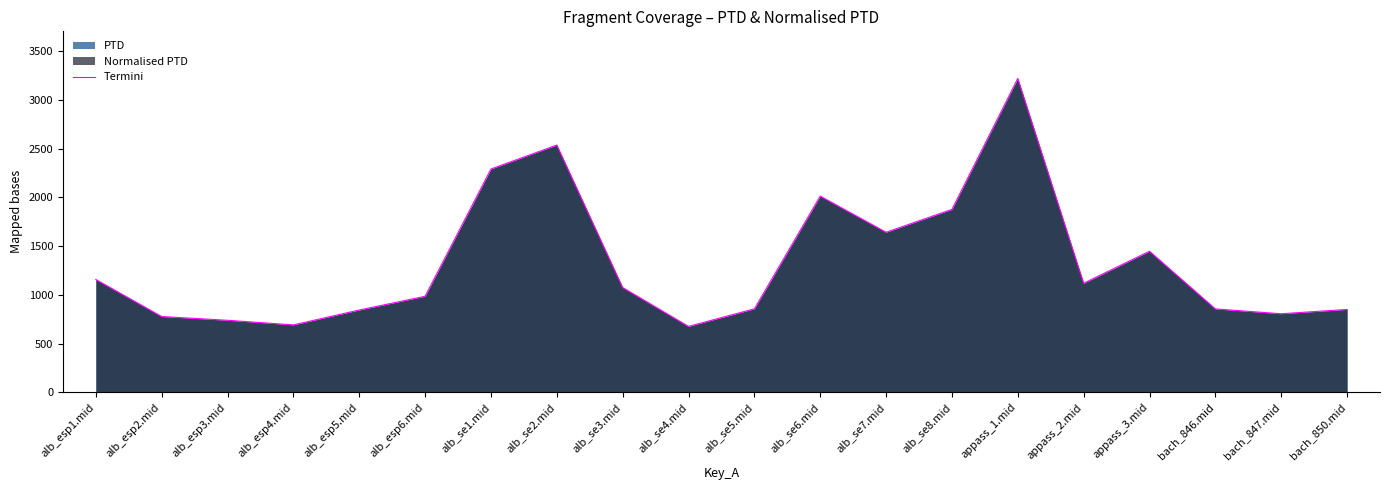

What is the label of the 8th point from the right?

alb_se7.mid